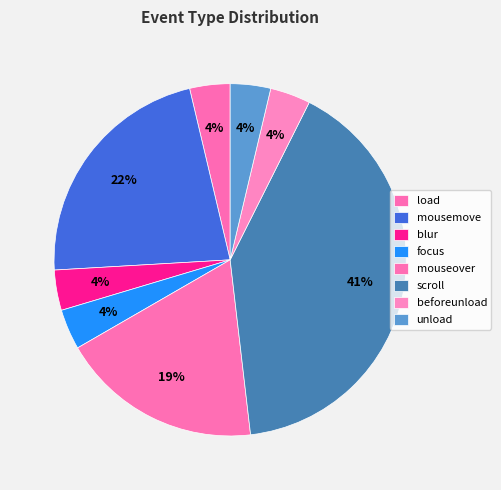

The load slice represents 17% of the pie. True or false?

False